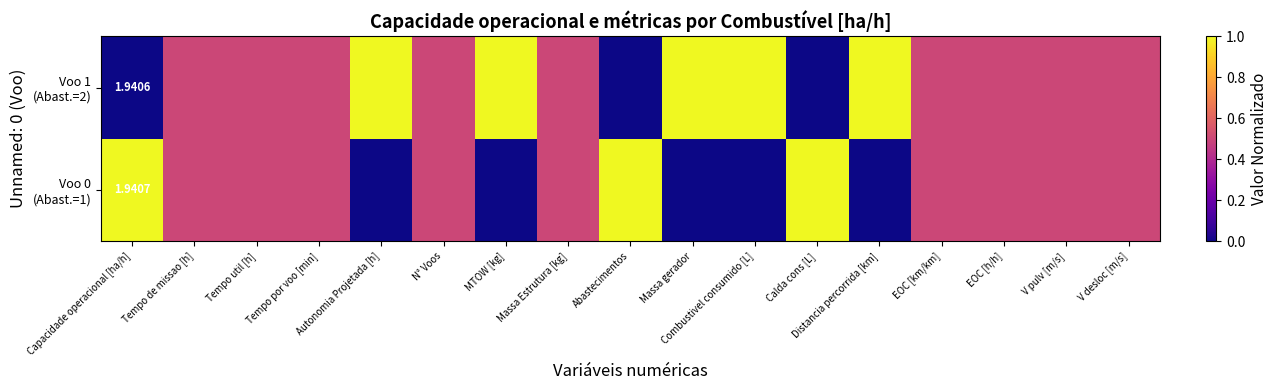

What is the total value across all series at N° Voos?

1.0